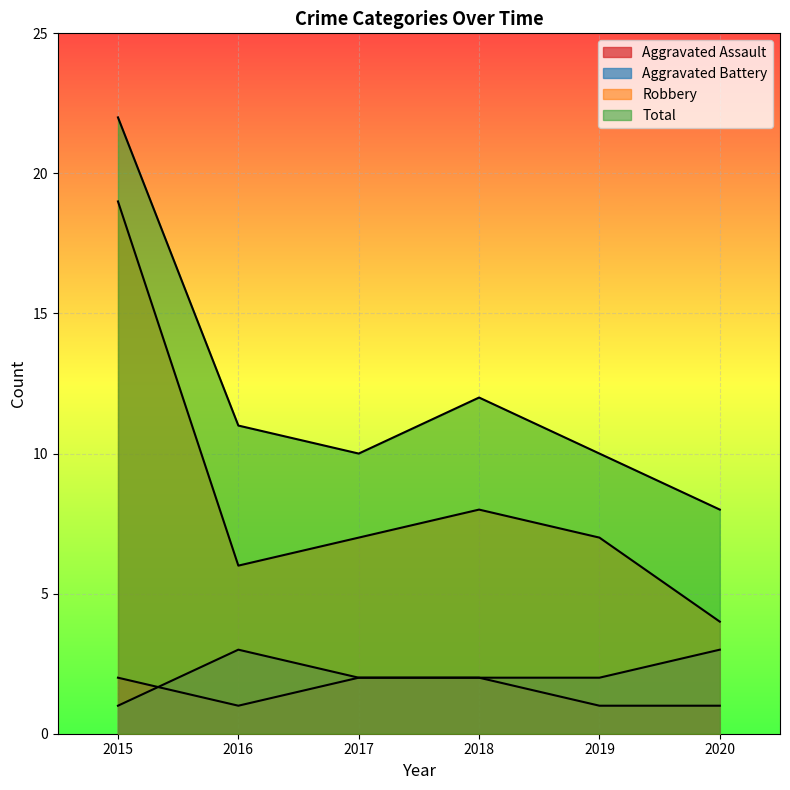

True or false: Aggravated Assault and Robbery intersect in this chart.

False